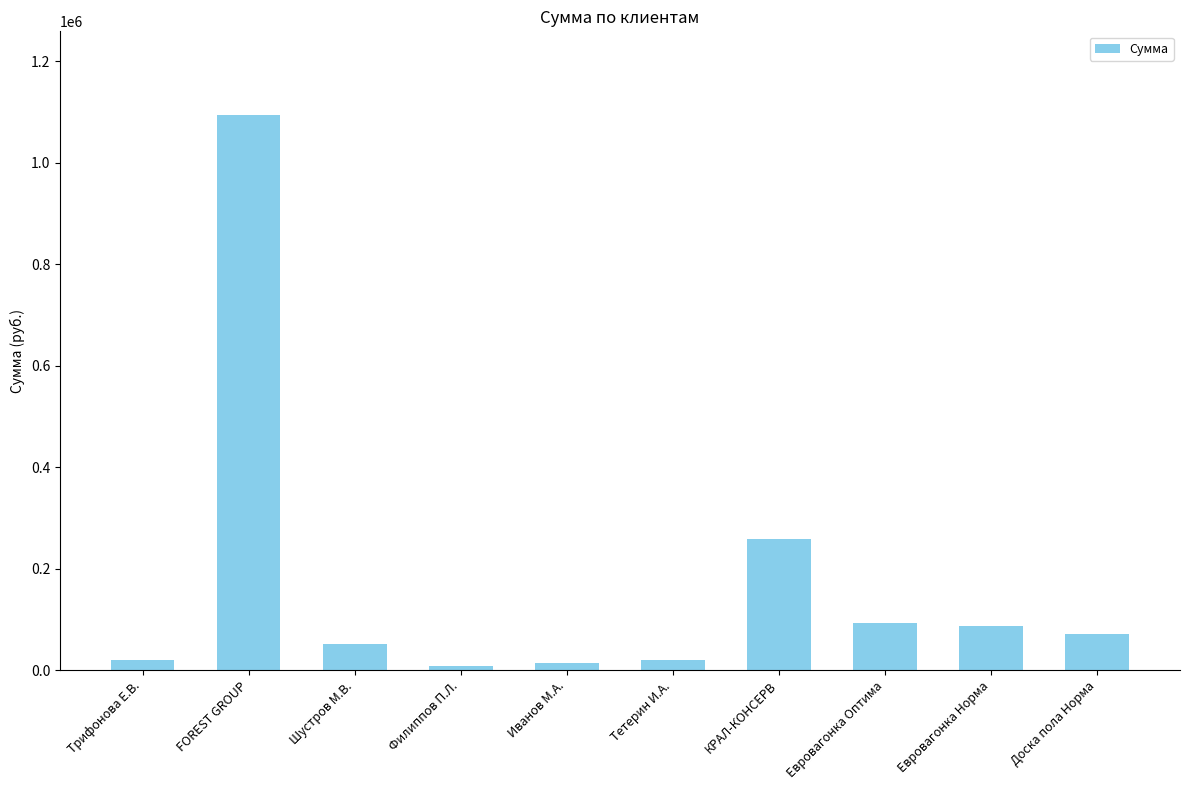

What is the change in value from Иванов М.А. to Доска пола Норма?

+56970